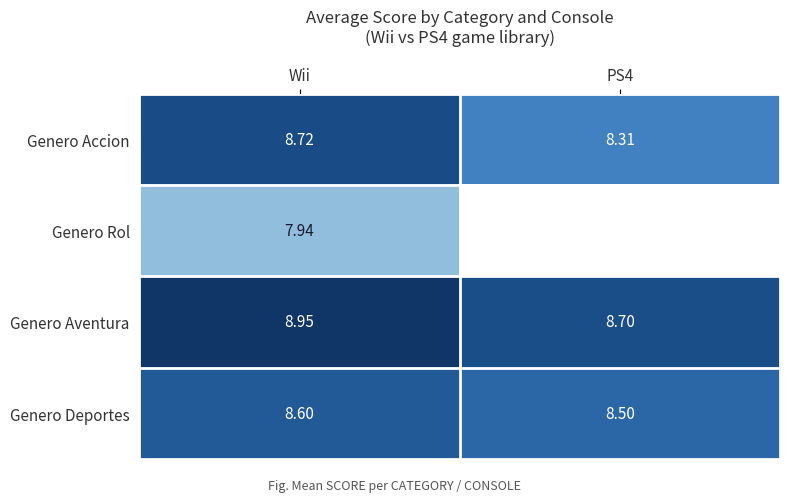

At Wii, list the series in order from largest to smallest.

Genero Aventura, Genero Accion, Genero Deportes, Genero Rol